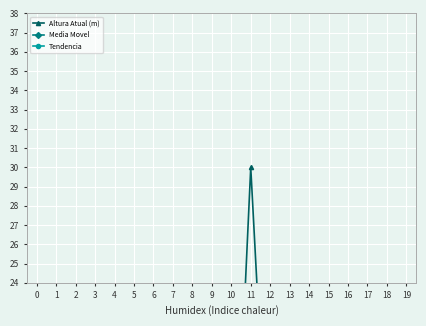

What is the sum of all Altura Atual (m) values?

193.3